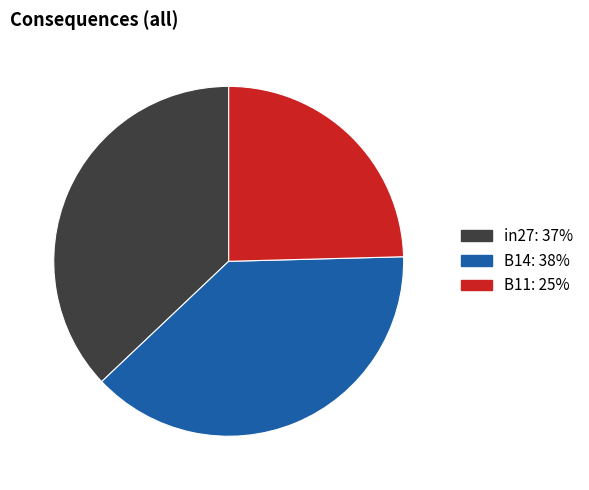

Which slice is the smallest?

B11